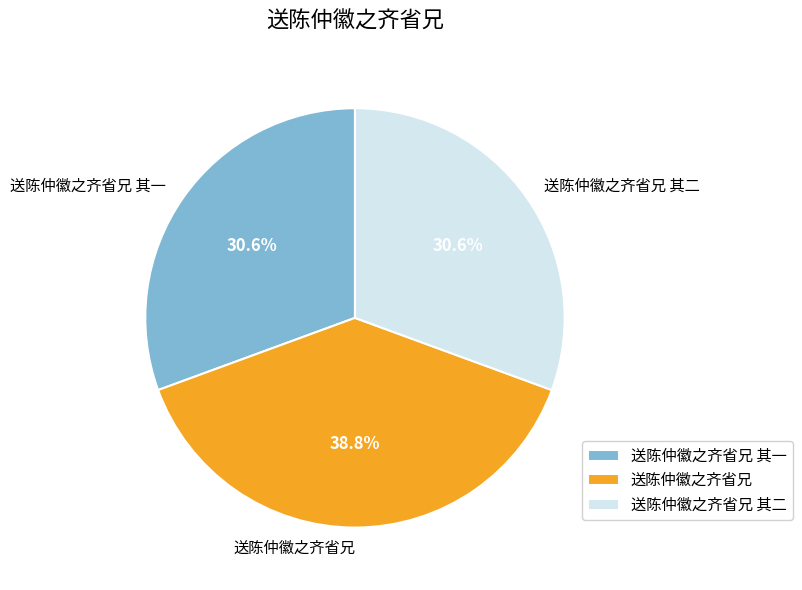

To the nearest percent, what is the average slice percentage?

33%